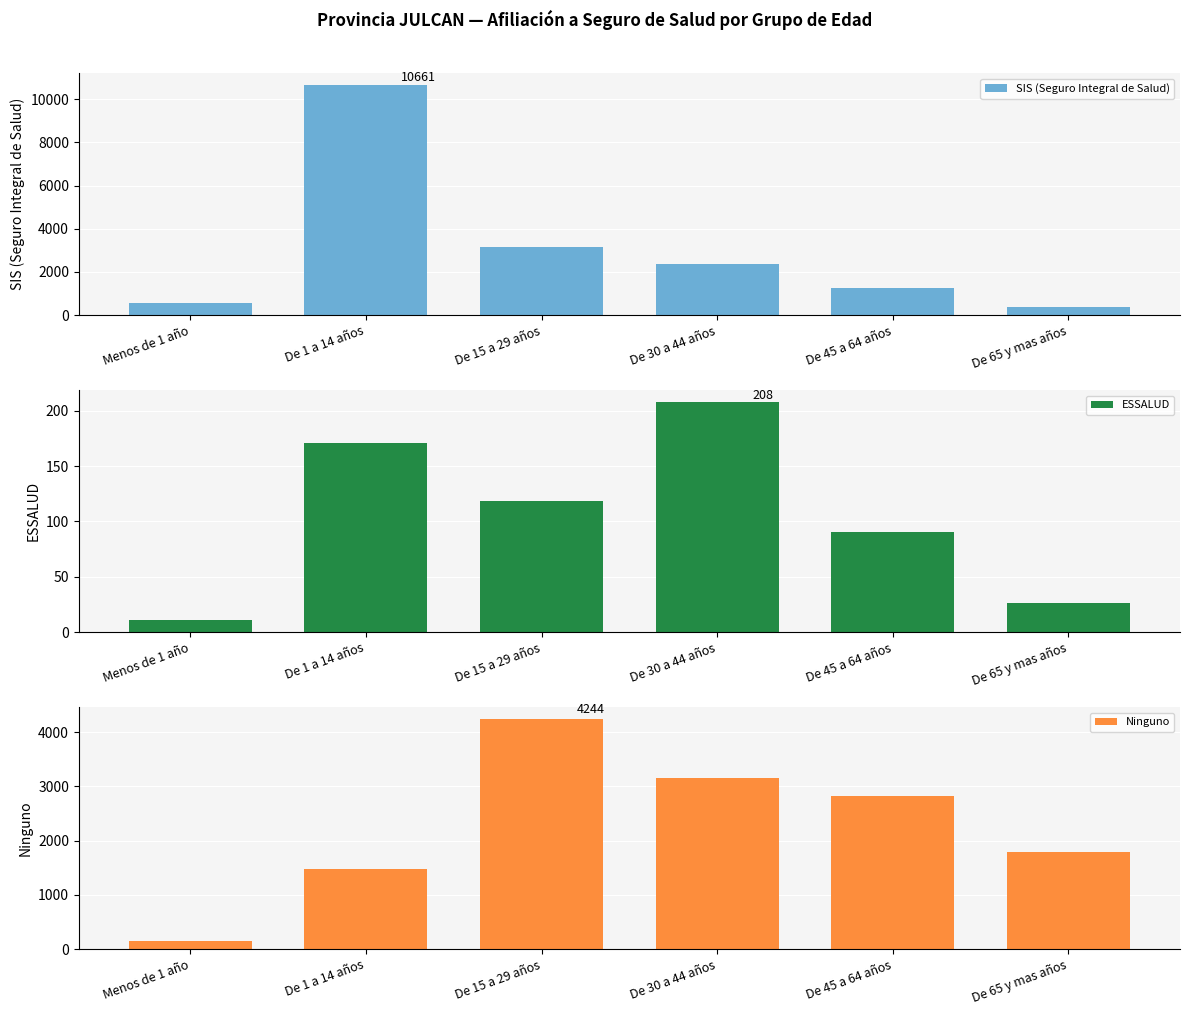

Rank the categories by Ninguno value from lowest to highest.

Menos de 1 año, De 1 a 14 años, De 65 y mas años, De 45 a 64 años, De 30 a 44 años, De 15 a 29 años